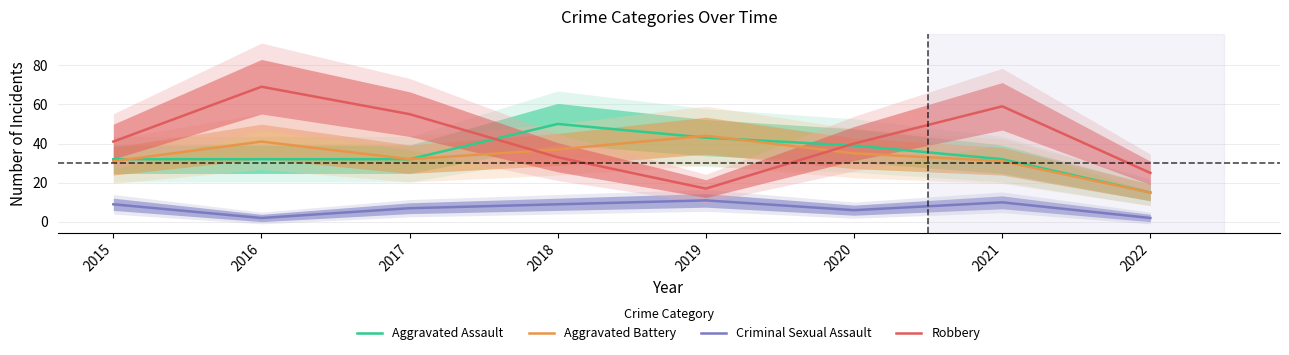

List the labels in order of Aggravated Battery value, smallest first.

2022, 2015, 2021, 2017, 2020, 2018, 2016, 2019